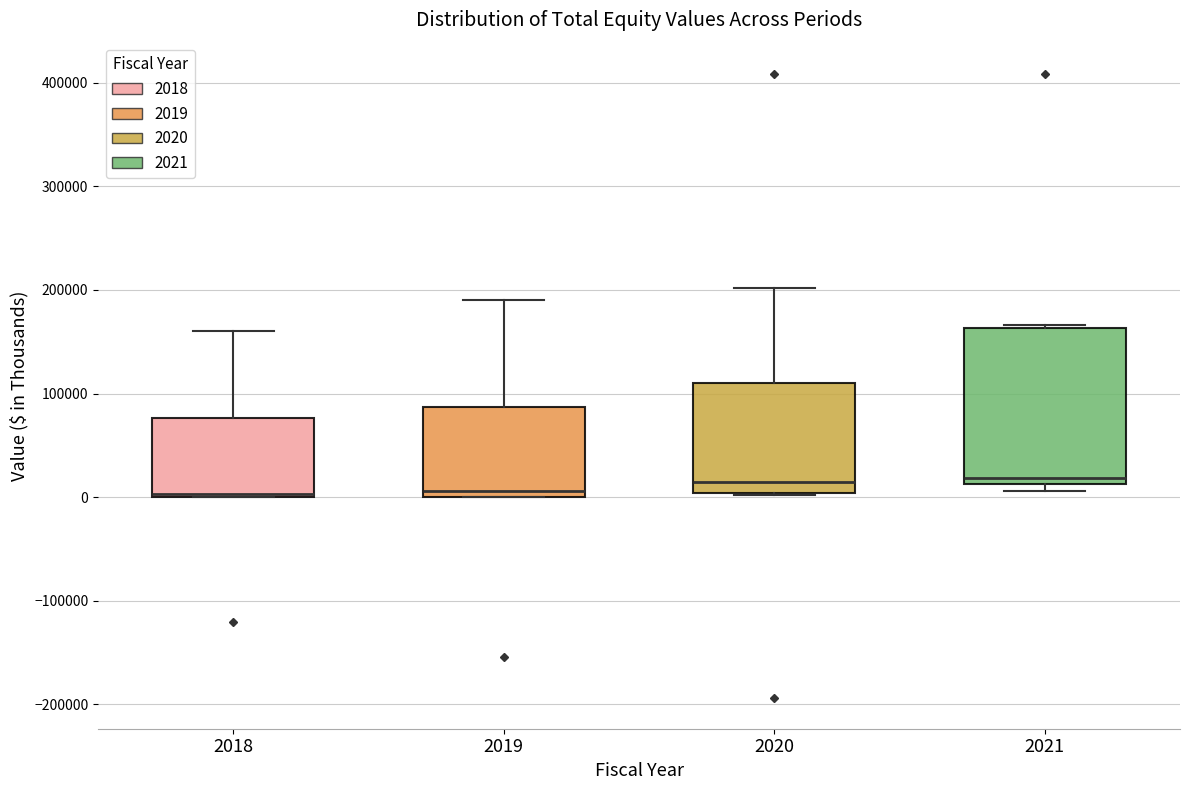

Reading left to right, read every box against the y-axis: the position of its median line, the range the box covers, and the ends of its whiskers. The values are not printed on the chart, so give them approximately, as read against the axis.

2018: median 0 (drawn on the box's lower edge), box 0 to 80000, whiskers 0 to 160000
2019: median 10000, box 0 to 90000, whiskers 0 to 190000
2020: median 10000, box 0 to 110000, whiskers 0 to 200000
2021: median 20000, box 10000 to 160000, whiskers 10000 (just below the box's lower edge) to 170000